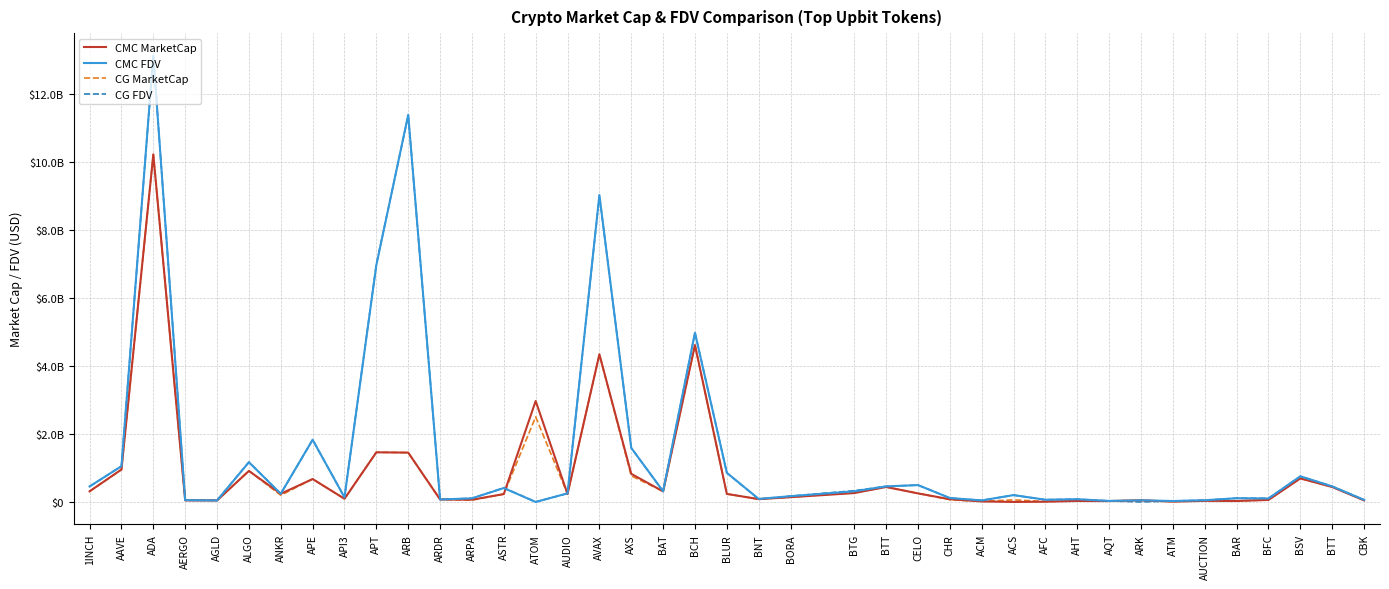

Does the chart display data point markers on the line(s)?

No